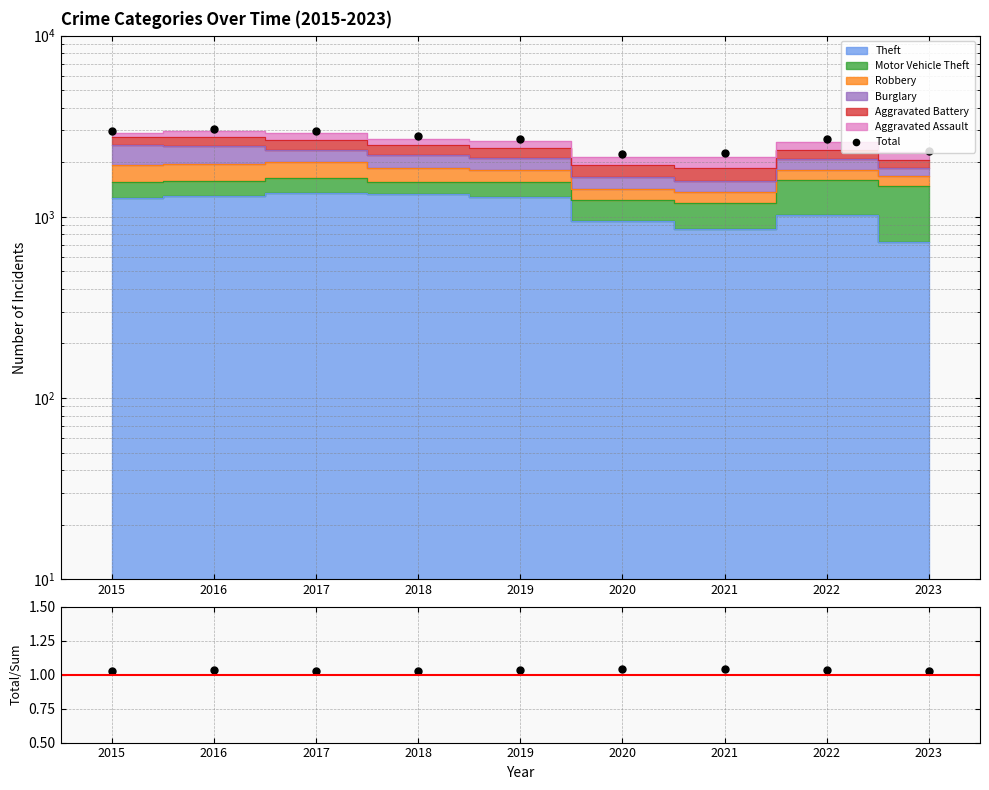

What is the difference between the highest and lowest values at 2018?

2786.0